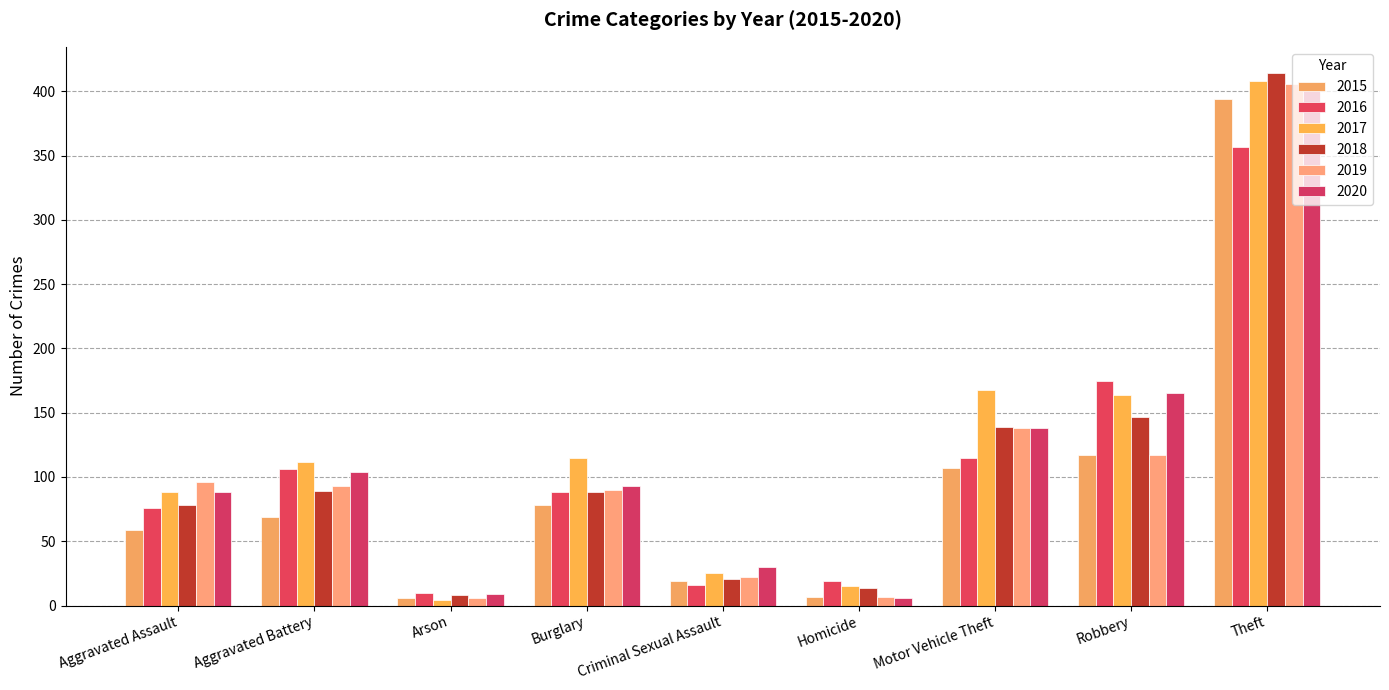

Rank the categories by 2015 value from lowest to highest.

Arson, Homicide, Criminal Sexual Assault, Aggravated Assault, Aggravated Battery, Burglary, Motor Vehicle Theft, Robbery, Theft